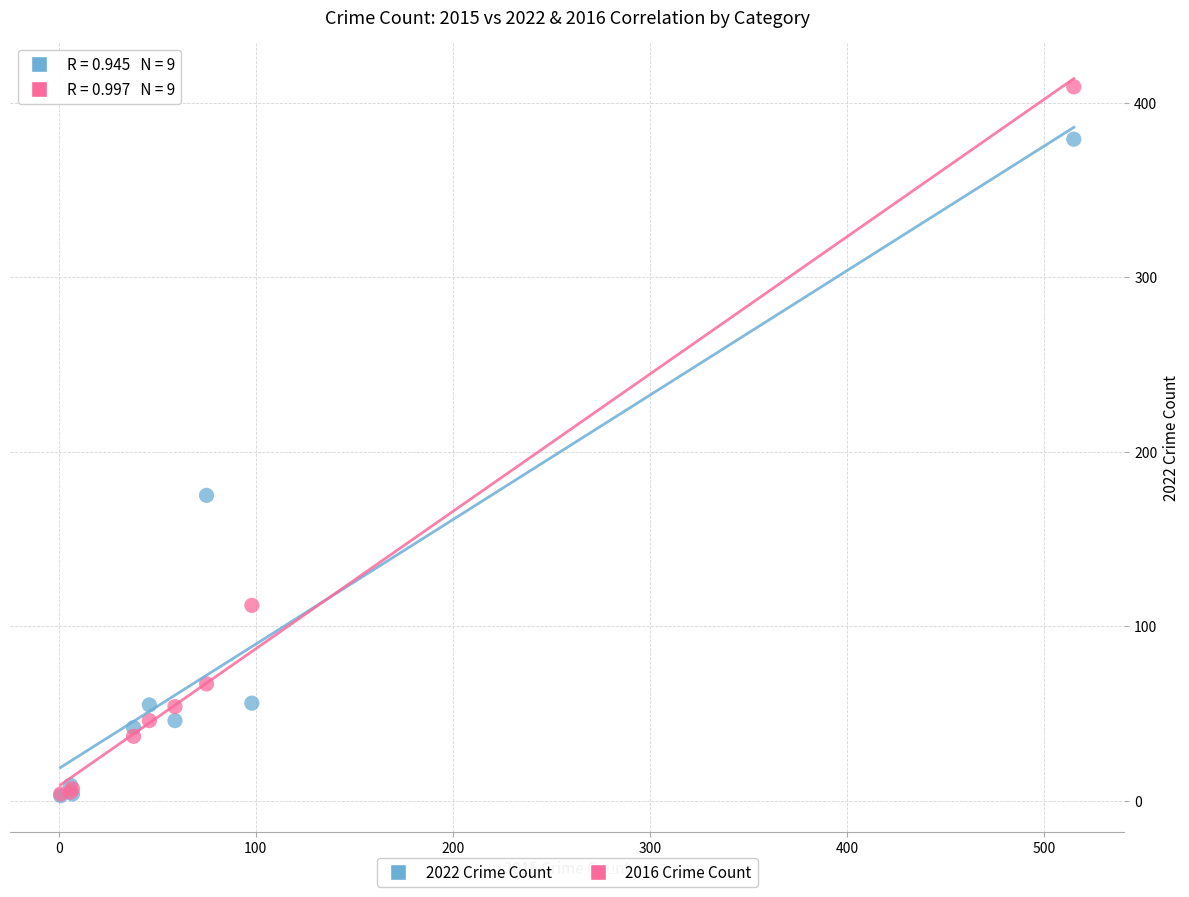

Which series reaches the maximum Y coordinate?

2016 Crime Count